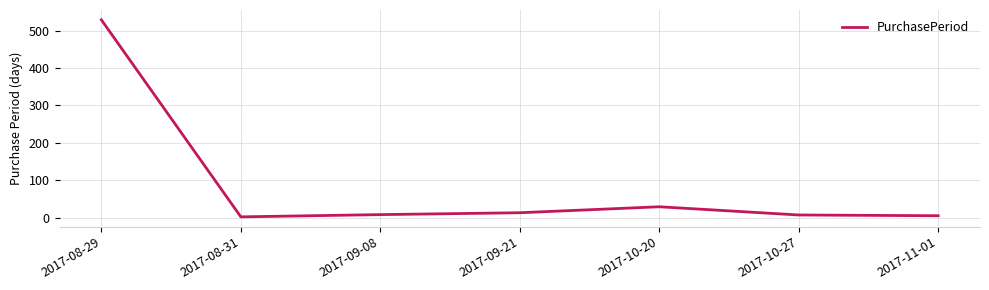

At which label is the value closest to 265?

2017-10-20